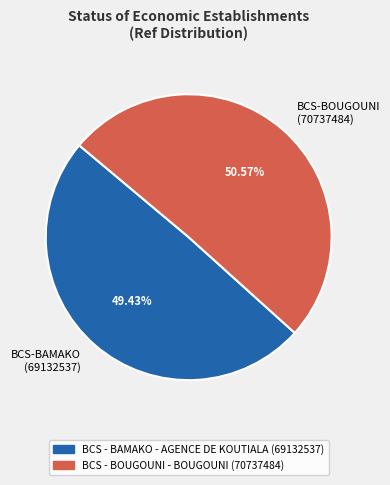

Approximately how many times larger is the value at BCS-BOUGOUNI (70737484) compared to BCS-BAMAKO (69132537)?

1.0